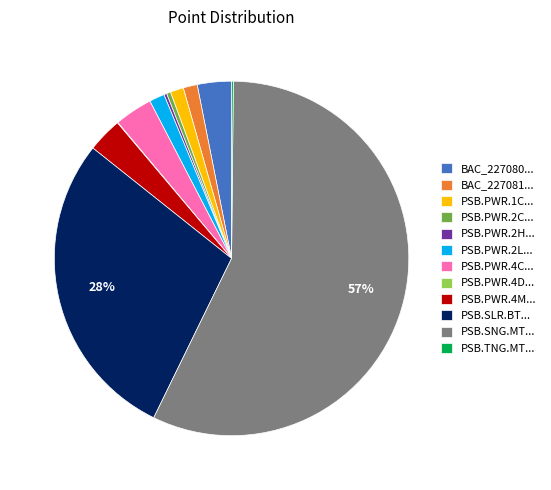

To the nearest percent, what portion does BAC_227080... represent?

3%